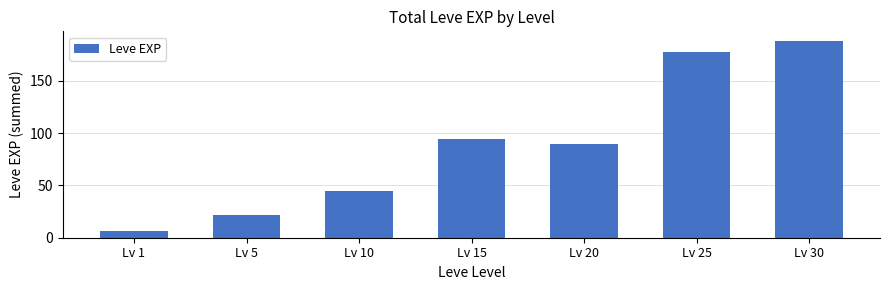

What is the sum of the values at Lv 20 and Lv 1?

96